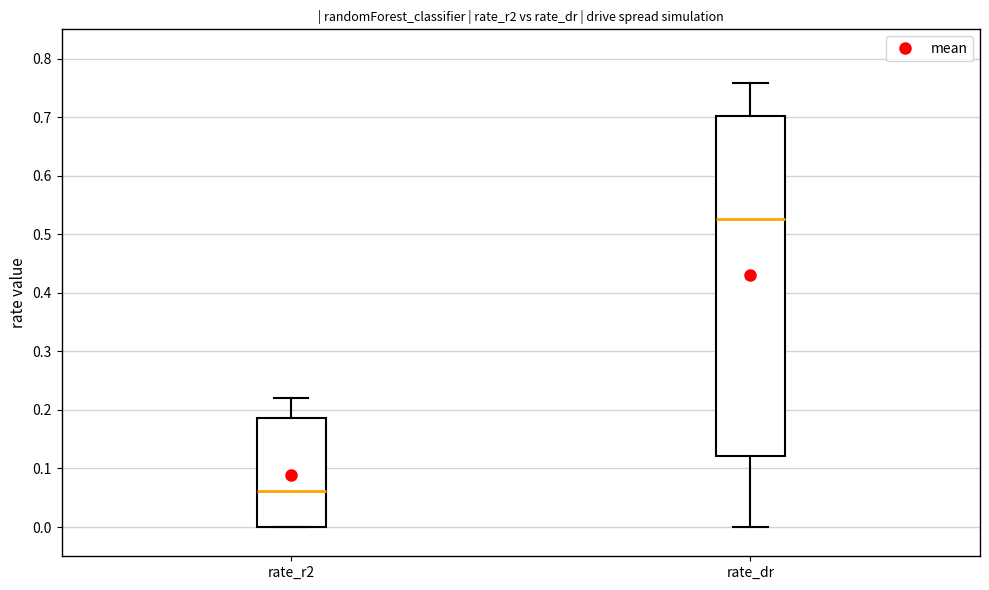

Reading left to right, transcribe this box plot: for each box, give where its median line is, the range the box spans, and where its two whiskers end, as read against the y-axis. The values are not printed on the chart, so give them approximately, as read against the axis.

rate_r2: median 0.06, box 0.00 to 0.19, whiskers 0.00 to 0.22
rate_dr: median 0.53, box 0.12 to 0.70, whiskers 0.00 to 0.76